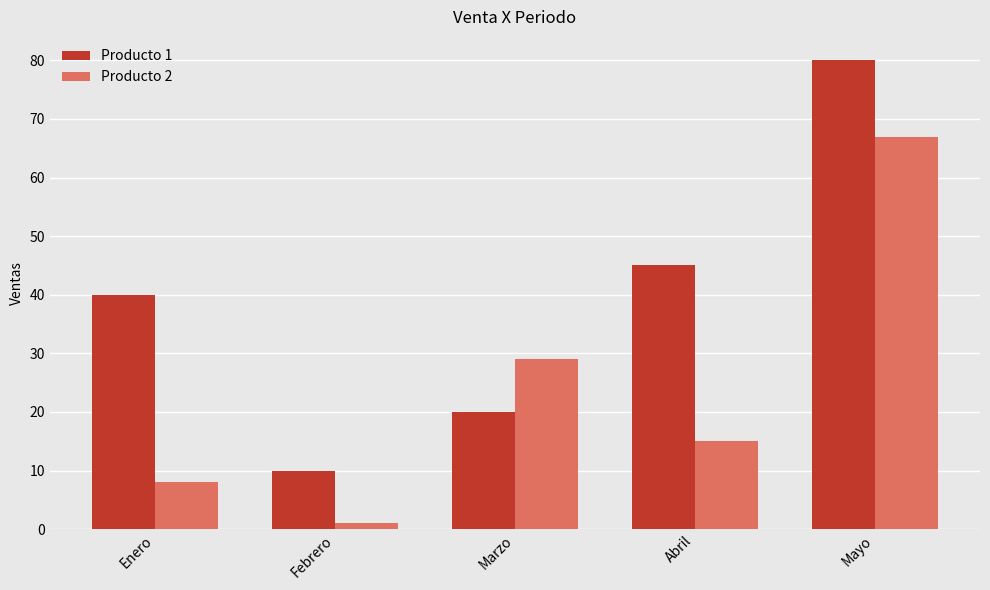

Rank the series by their maximum value, from highest to lowest.

Producto 1, Producto 2